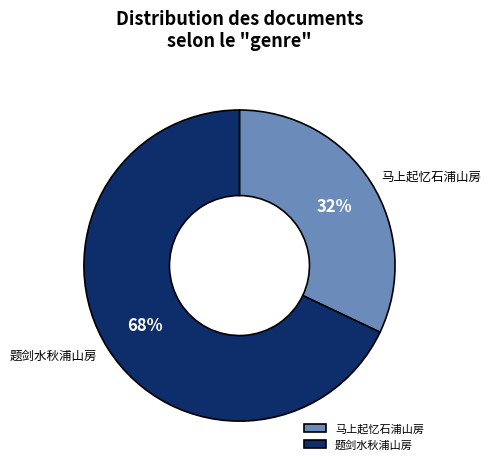

Is it true that 马上起忆石浦山房 is 32% of the pie?

True